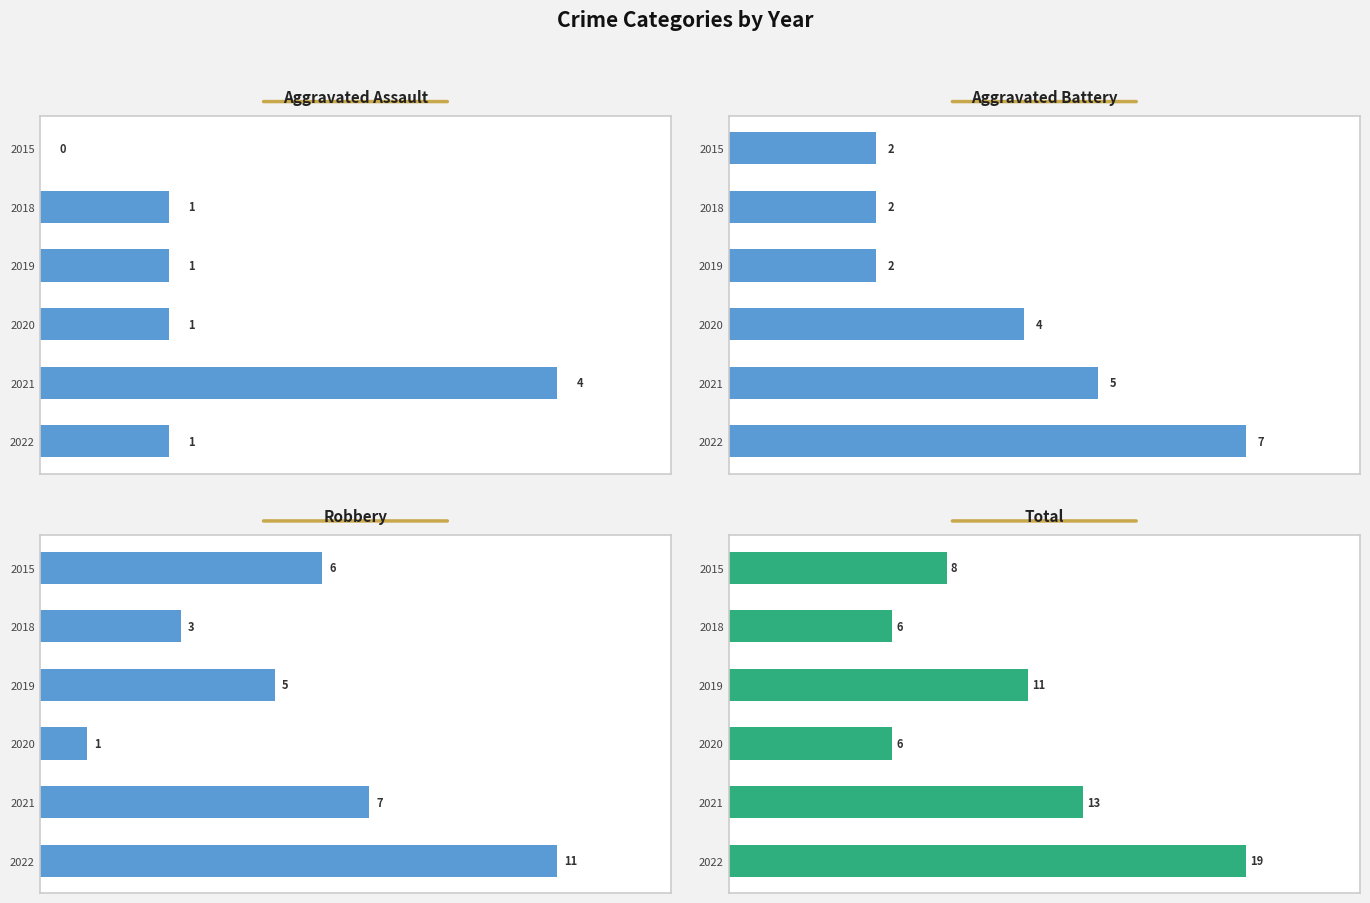

Count the Aggravated Assault values in the range 1 to 2.

4